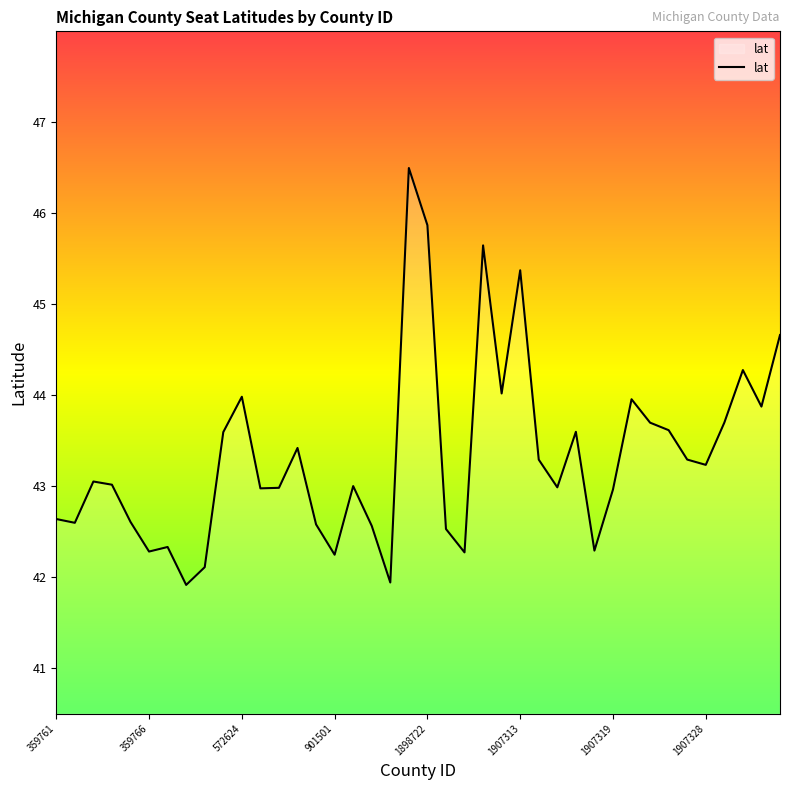

What is the minimum value shown in the chart?

41.9